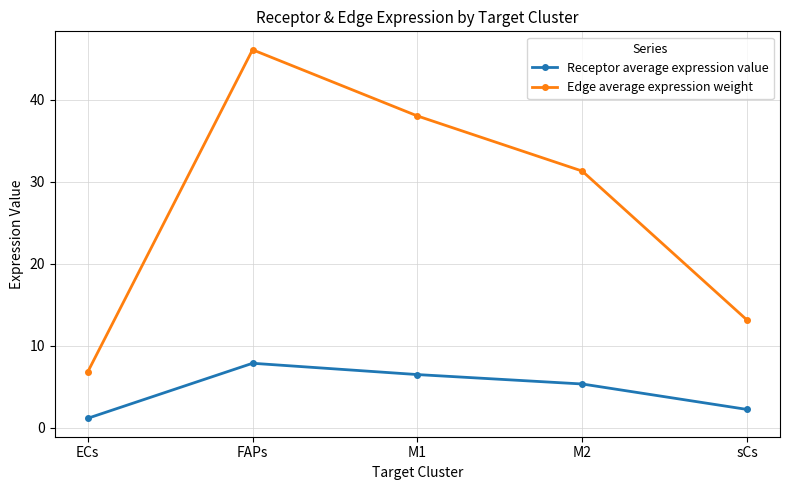

What is the spread (max minus min) of values at sCs?

10.9